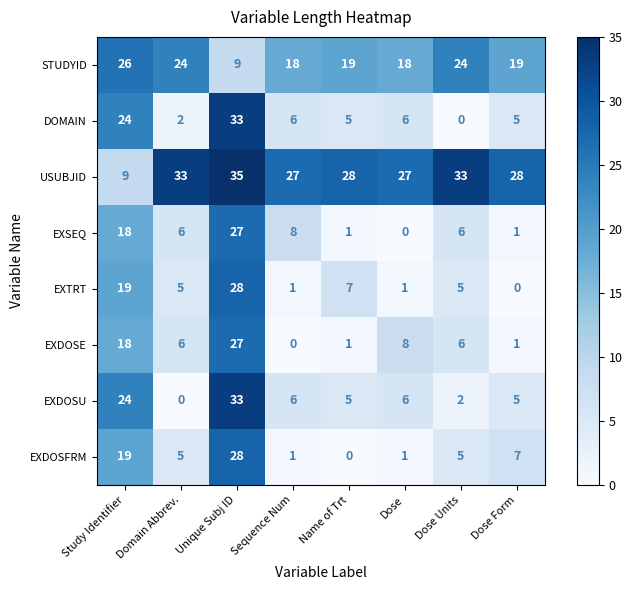

True or false: DOMAIN has a value of 15 at Study Identifier.

False